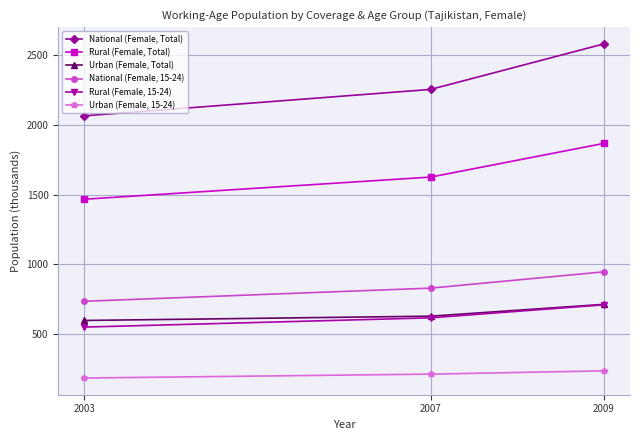

Reading left to right, list all the values displayed in this chart.

National (Female, Total): 2003=2065.1	2007=2254.9	2009=2581.5
Rural (Female, Total): 2003=1467.3	2007=1626.2	2009=1867.9
Urban (Female, Total): 2003=597.8	2007=628.7	2009=713.6
National (Female, 15-24): 2003=735.6	2007=829.8	2009=946.8
Rural (Female, 15-24): 2003=550.3	2007=616.8	2009=710.1
Urban (Female, 15-24): 2003=185.2	2007=213.1	2009=236.6